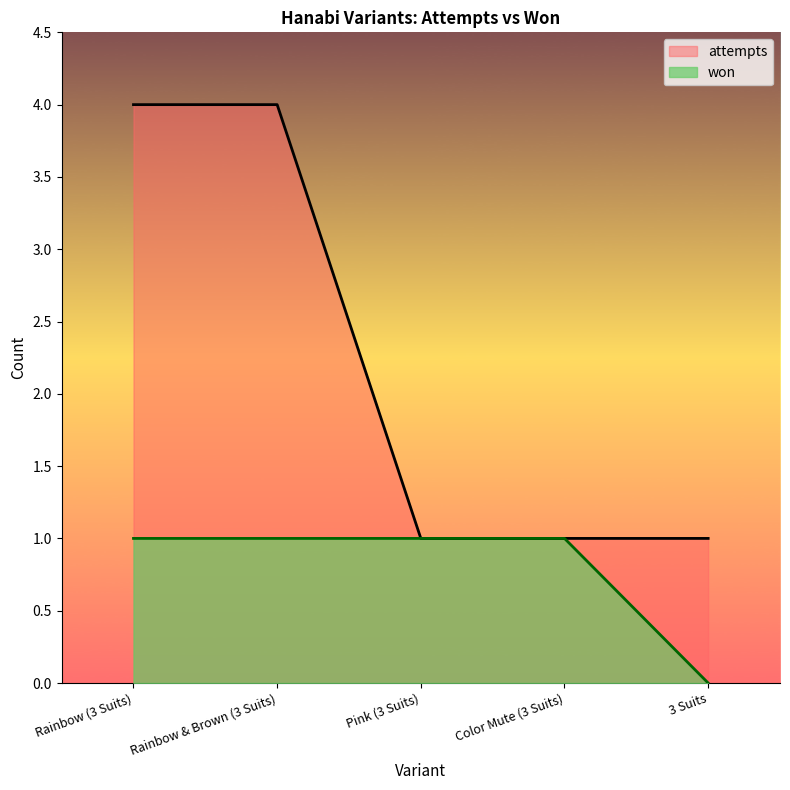

What are all the series names shown in the legend?

attempts, won